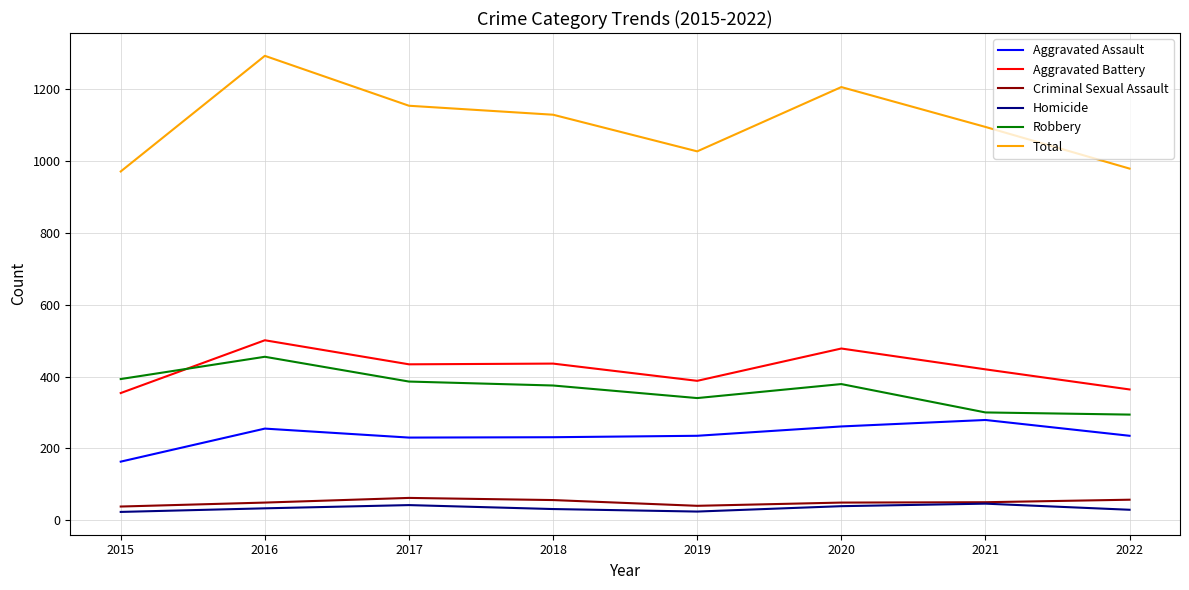

What is the minimum value for Total?

971